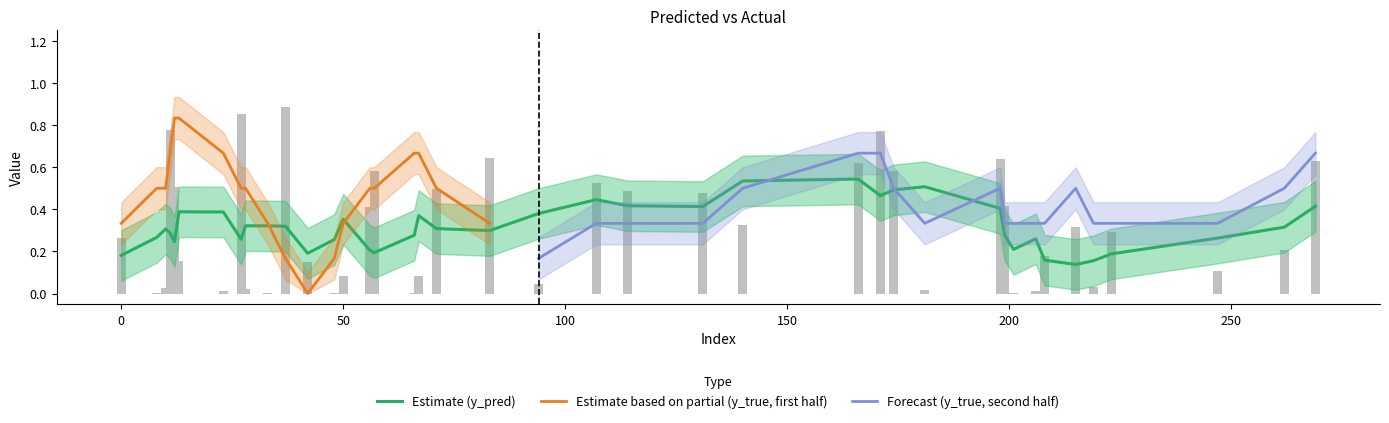

How many data points in y_true are above 0?

18